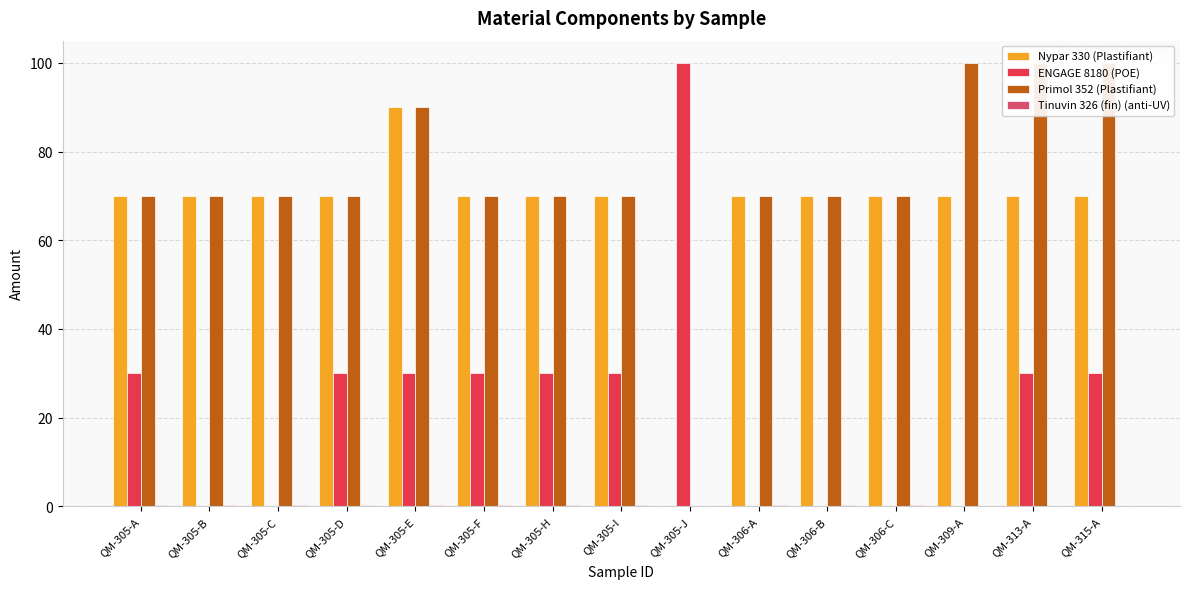

Which category has the highest value in the Tinuvin 326 (fin) (anti-UV) series?

QM-305-A